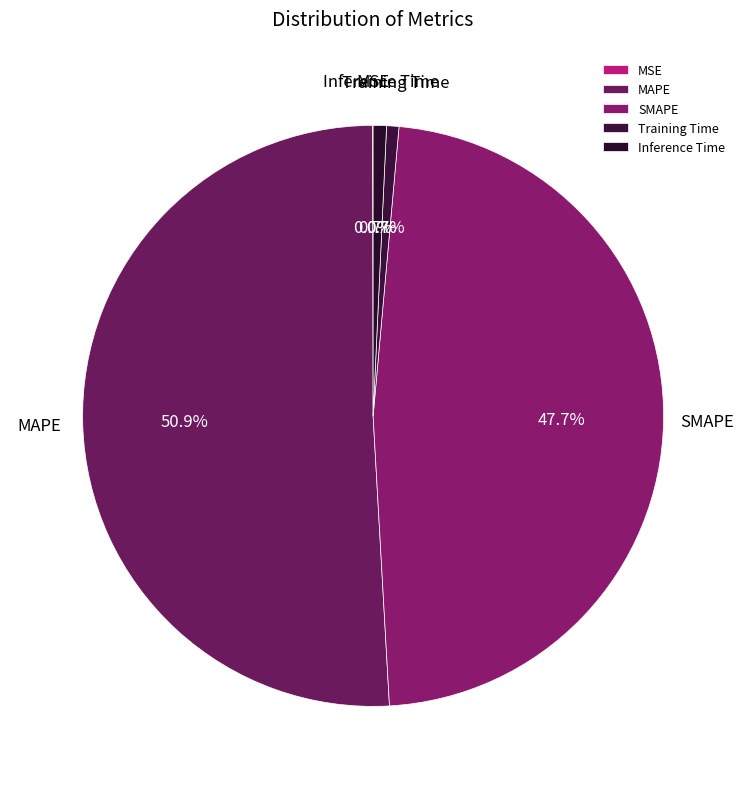

The Training Time slice represents 1% of the pie. True or false?

True